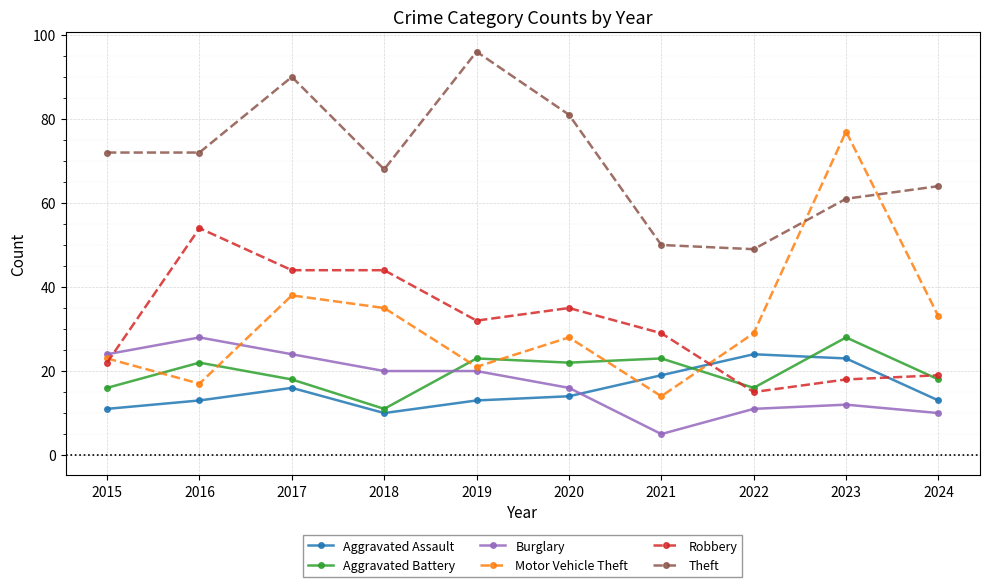

What is the difference between the second highest and minimum values in the Motor Vehicle Theft series?

24